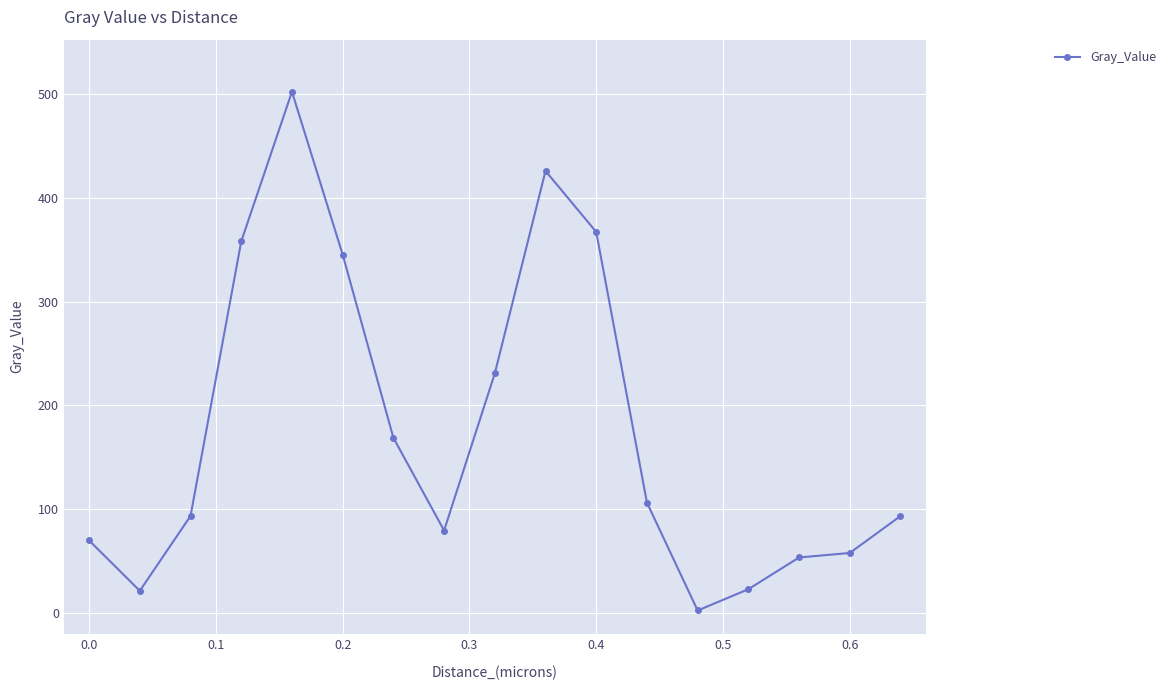

What is the maximum value shown in the chart?

502.1